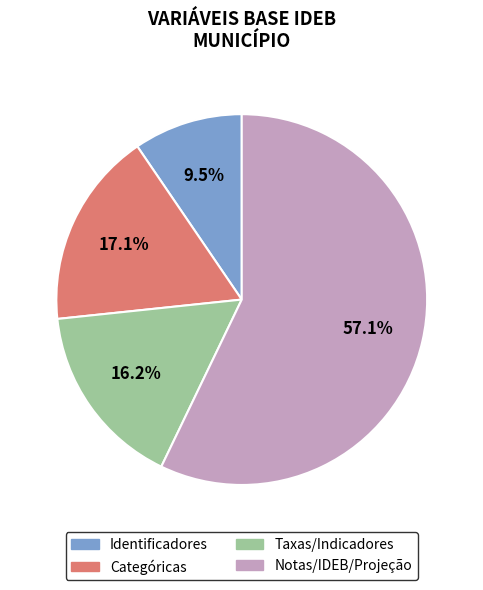

Is there any slice that represents more than half of the pie?

Yes